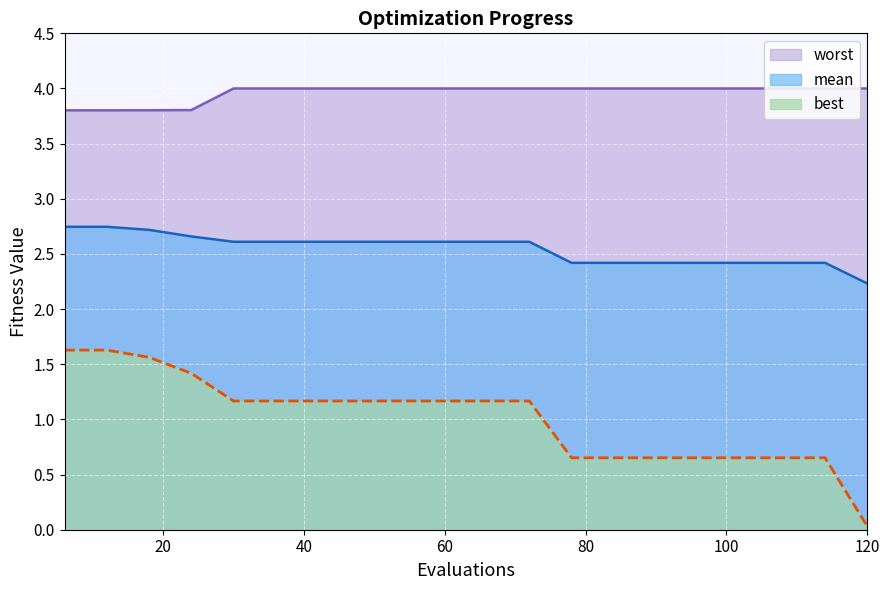

What is the maximum value for mean?

2.7